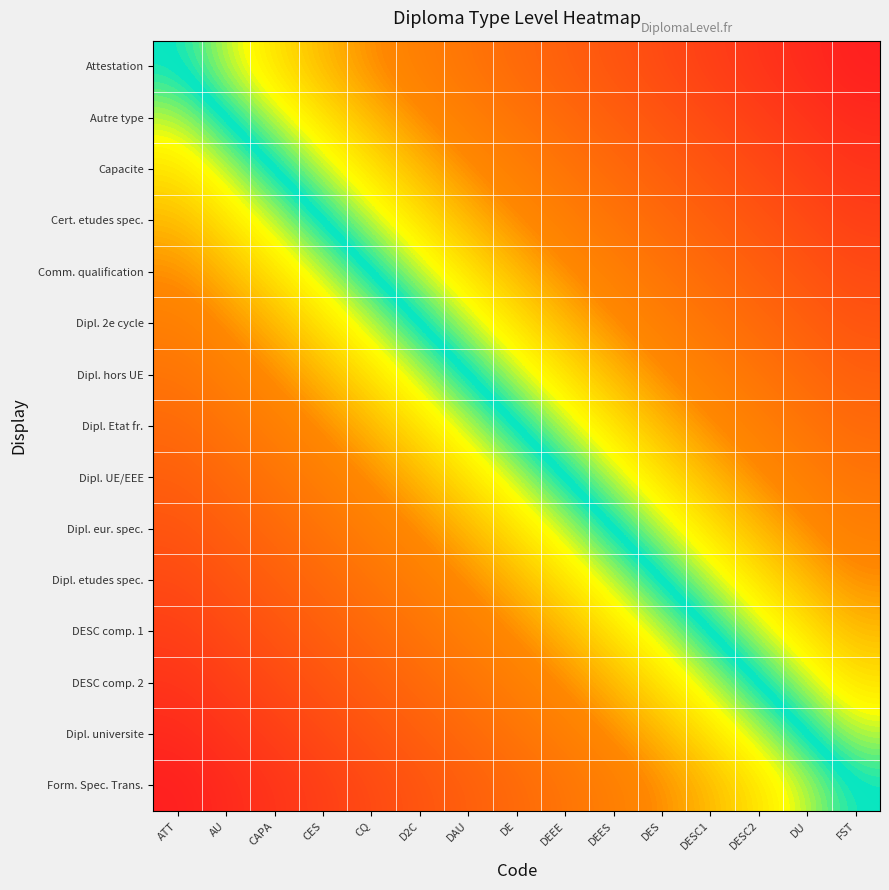

Rank the series at DU from lowest to highest value.

Attestation, Autre type, Capacite, Cert. etudes spec., Comm. qualification, Dipl. 2e cycle, Dipl. hors UE, Dipl. Etat fr., Dipl. UE/EEE, Dipl. eur. spec., Dipl. etudes spec., DESC comp. 1, DESC comp. 2, Dipl. universite, Form. Spec. Trans.